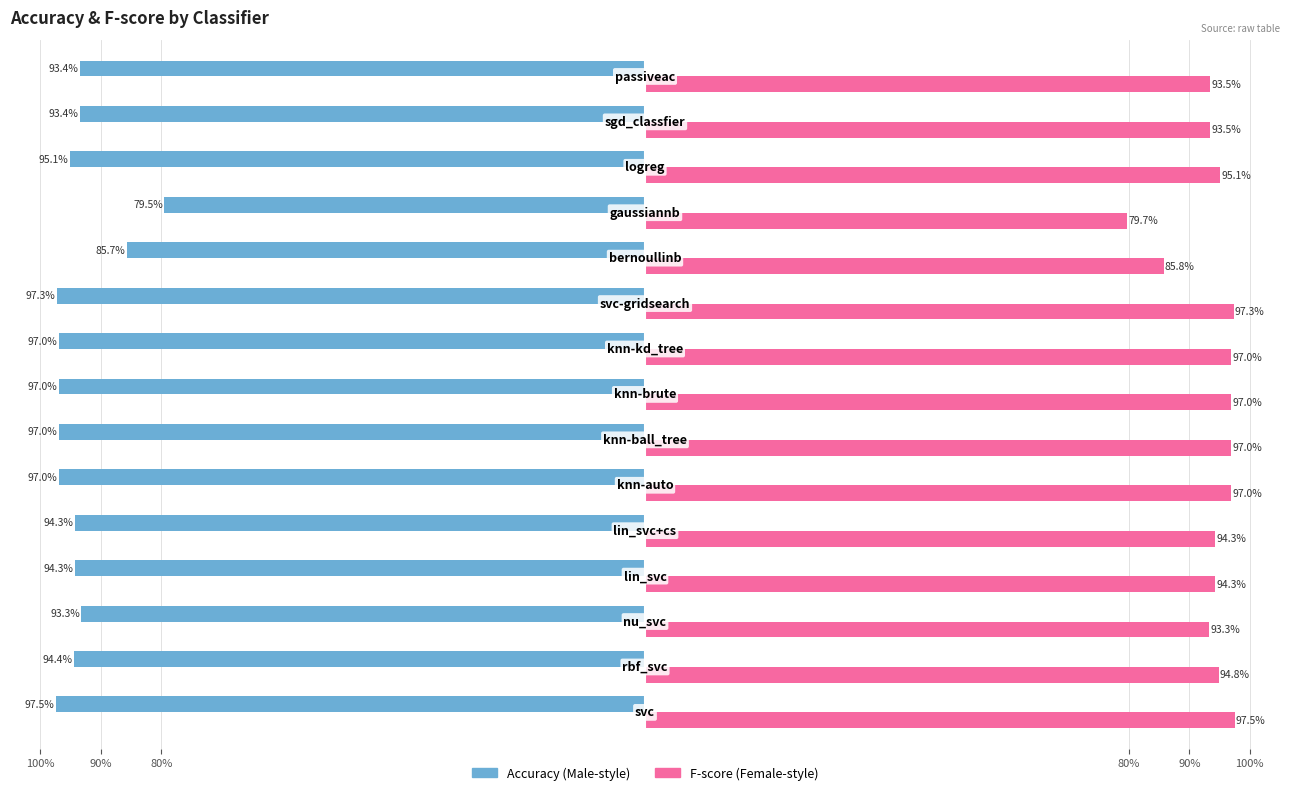

Reading left to right, transcribe all the data shown in this chart.

accuracy: -1.0	-0.9	-0.9	-0.9	-0.9	-1.0	-1.0	-1.0	-1.0	-1.0	-0.9	-0.8	-1.0	-0.9	-0.9
fscore: 1.0	0.9	0.9	0.9	0.9	1.0	1.0	1.0	1.0	1.0	0.9	0.8	1.0	0.9	0.9